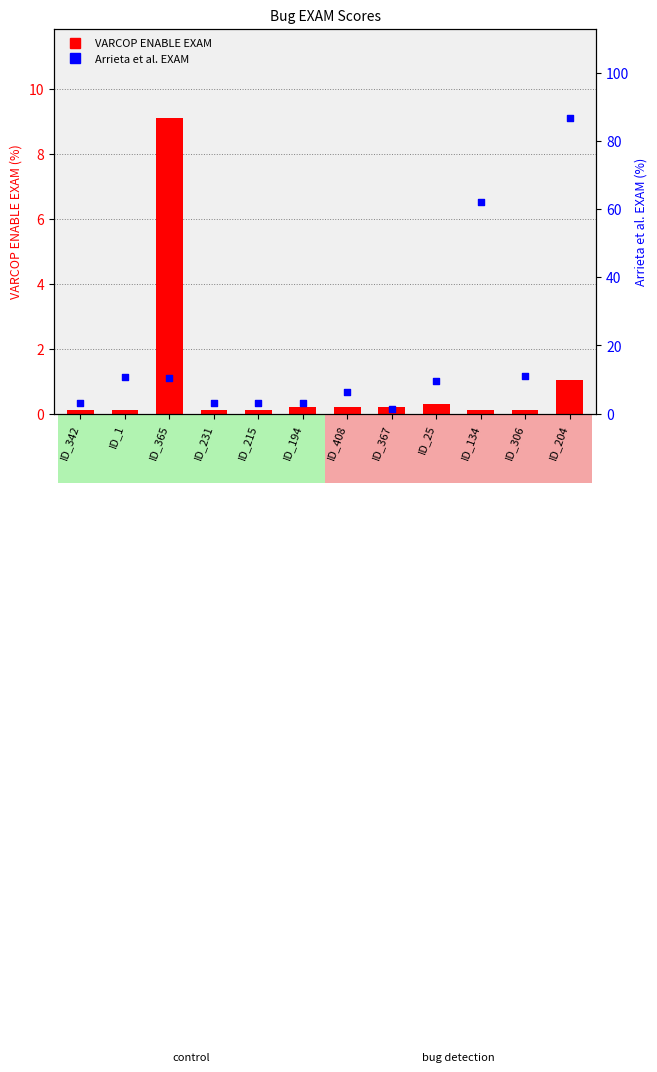

Which series contains the lowest Y value?

VARCOP ENABLE EXAM